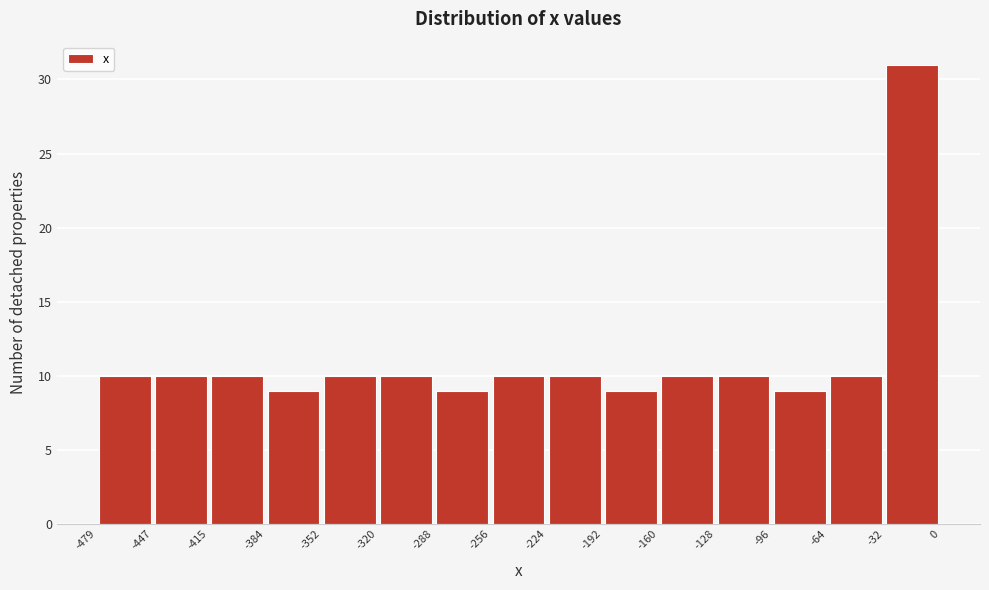

What is the height of the bar covering -352 to -320 on the x-axis? The values are not printed on the chart, so give them approximately, as read against the axis.

10